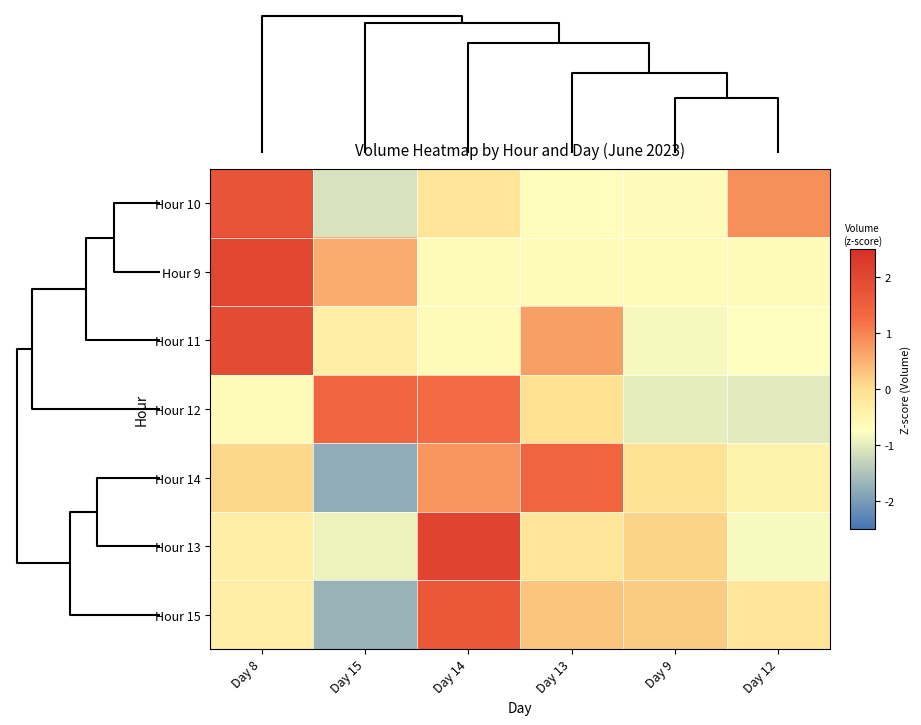

Which has a higher value, Day 15 or Day 12?

Day 12